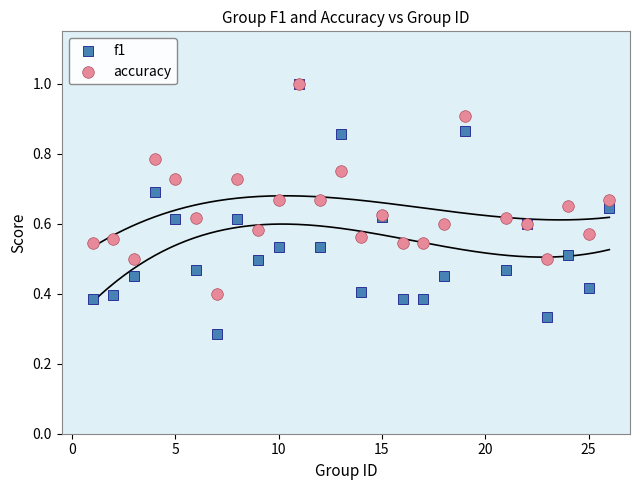

What are all the series names shown in the legend?

f1, accuracy